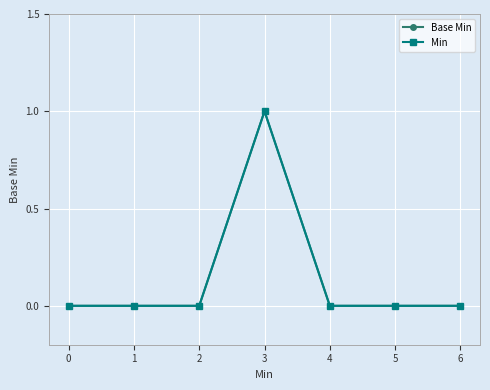

Where is the first local maximum for Base Min?

3